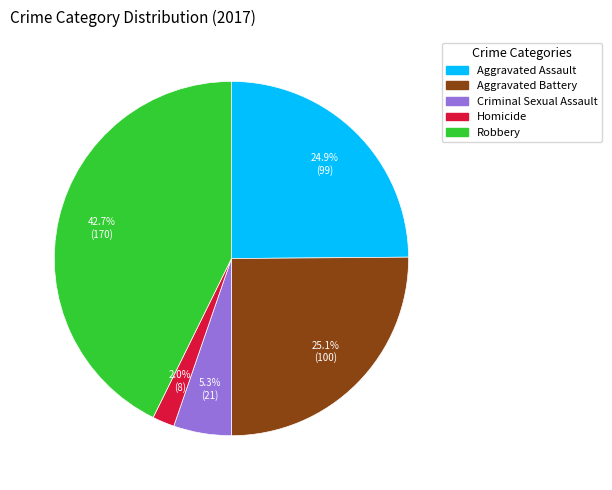

True or false: Robbery accounts for 43% of the total.

True